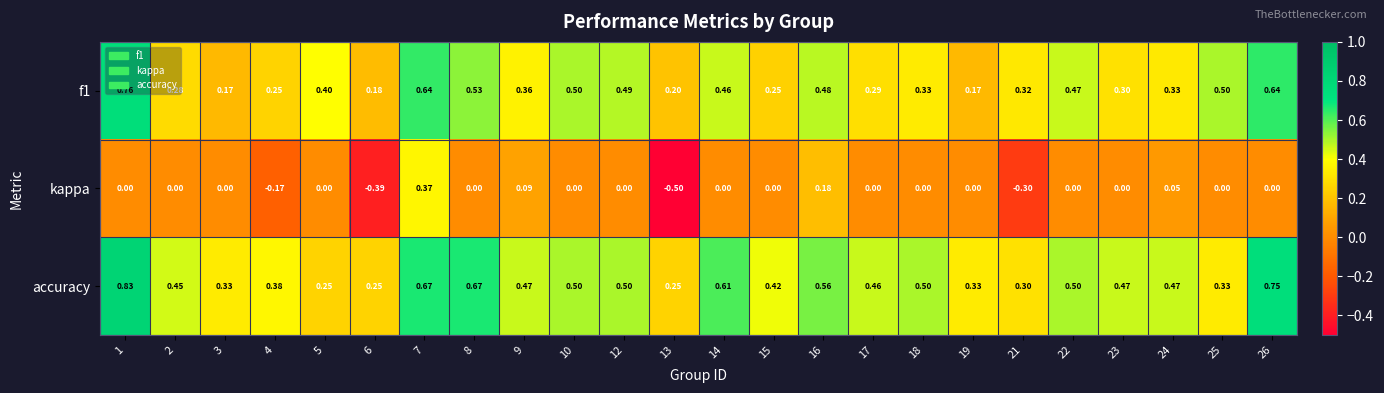

Is the value of accuracy at 5 greater than the value of kappa at 1?

Yes